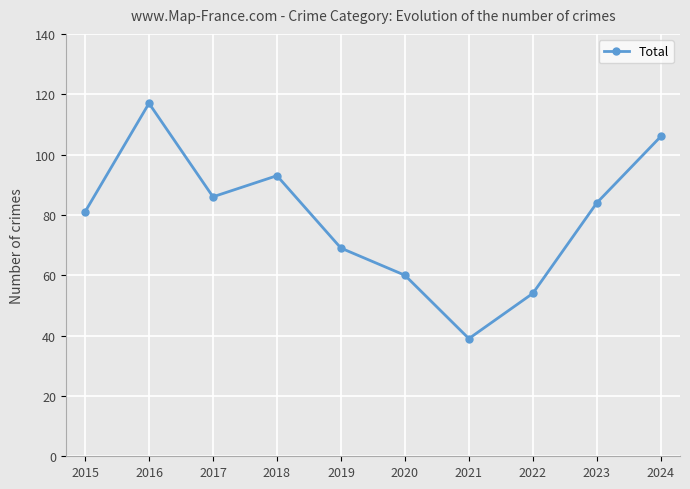

At which label does the data first exceed 84?

2016